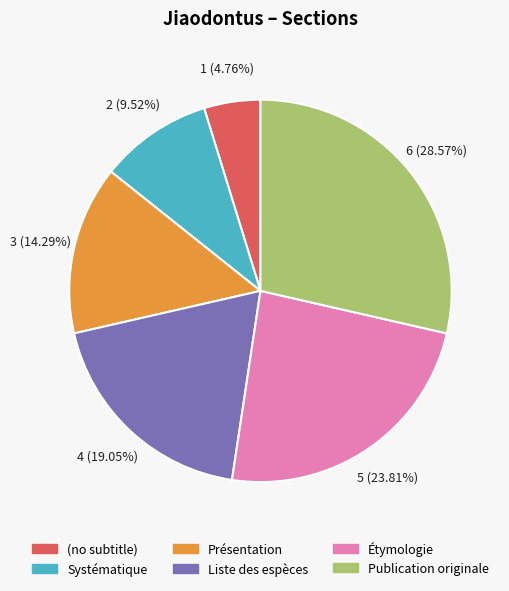

Is there a majority slice in this chart?

No